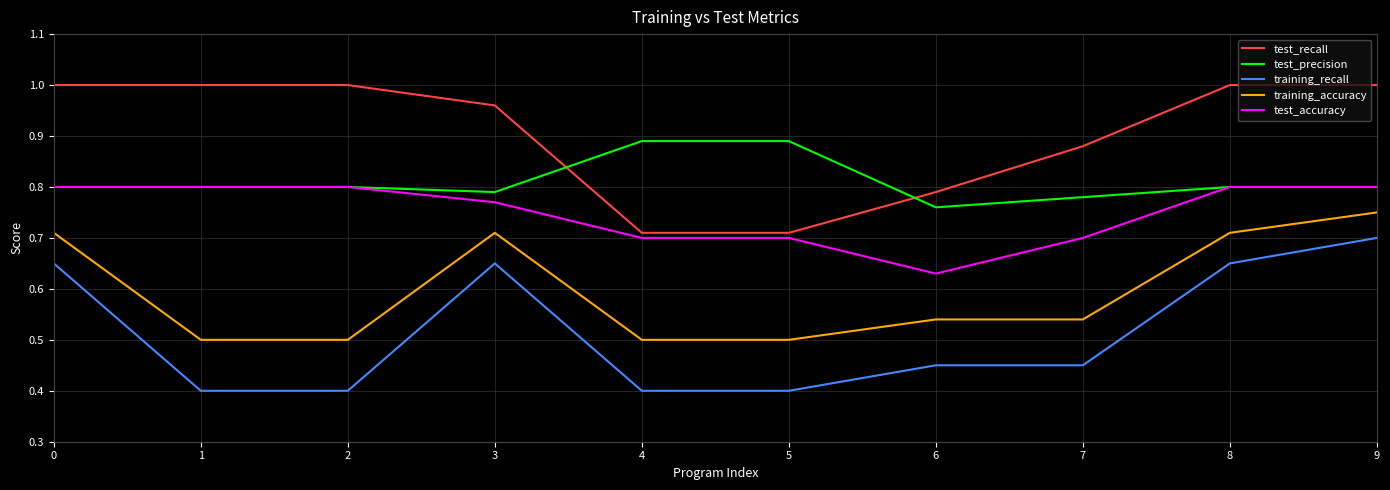

What is the difference between the highest and lowest values at 7?

0.4